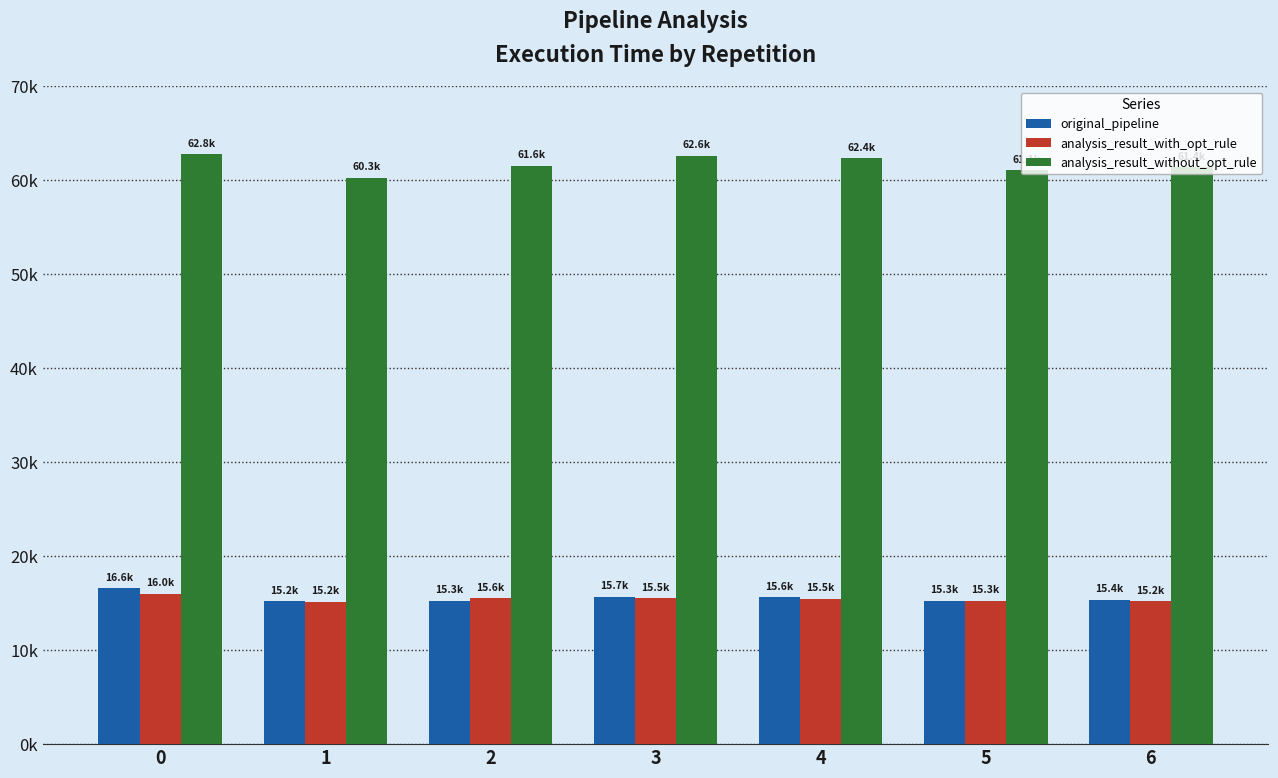

Which series has the largest total across all categories?

analysis_result_without_opt_rule